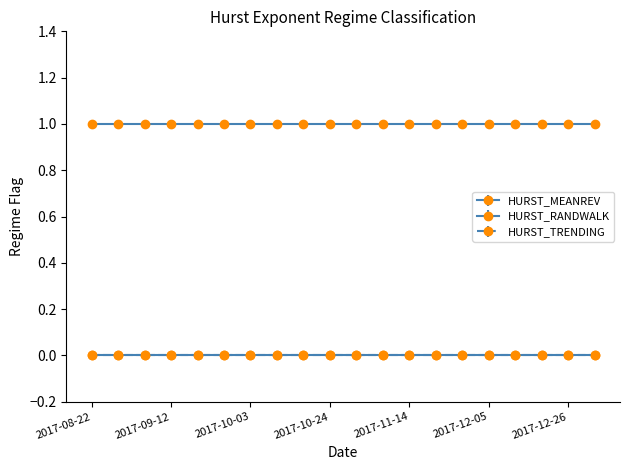

Reading left to right, list all the values displayed in this chart.

HURST_MEANREV: 2017-08-22=0	2017-08-29=0	2017-09-05=0	2017-09-12=0	2017-09-19=0	2017-09-26=0	2017-10-03=0	2017-10-10=0	2017-10-17=0	2017-10-24=0	2017-10-31=0	2017-11-07=0	2017-11-14=0	2017-11-21=0	2017-11-28=0	2017-12-05=0	2017-12-12=0	2017-12-19=0	2017-12-26=0	2018-01-02=0
HURST_RANDWALK: 2017-08-22=1	2017-08-29=1	2017-09-05=1	2017-09-12=1	2017-09-19=1	2017-09-26=1	2017-10-03=1	2017-10-10=1	2017-10-17=1	2017-10-24=1	2017-10-31=1	2017-11-07=1	2017-11-14=1	2017-11-21=1	2017-11-28=1	2017-12-05=1	2017-12-12=1	2017-12-19=1	2017-12-26=1	2018-01-02=1
HURST_TRENDING: 2017-08-22=0	2017-08-29=0	2017-09-05=0	2017-09-12=0	2017-09-19=0	2017-09-26=0	2017-10-03=0	2017-10-10=0	2017-10-17=0	2017-10-24=0	2017-10-31=0	2017-11-07=0	2017-11-14=0	2017-11-21=0	2017-11-28=0	2017-12-05=0	2017-12-12=0	2017-12-19=0	2017-12-26=0	2018-01-02=0